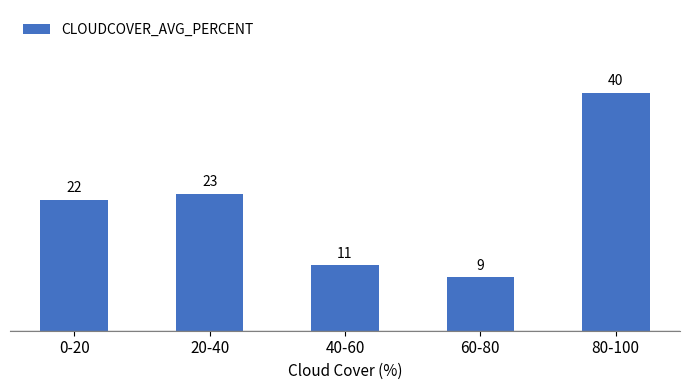

Reading left to right, transcribe all the data shown in this chart.

22	23	11	9	40